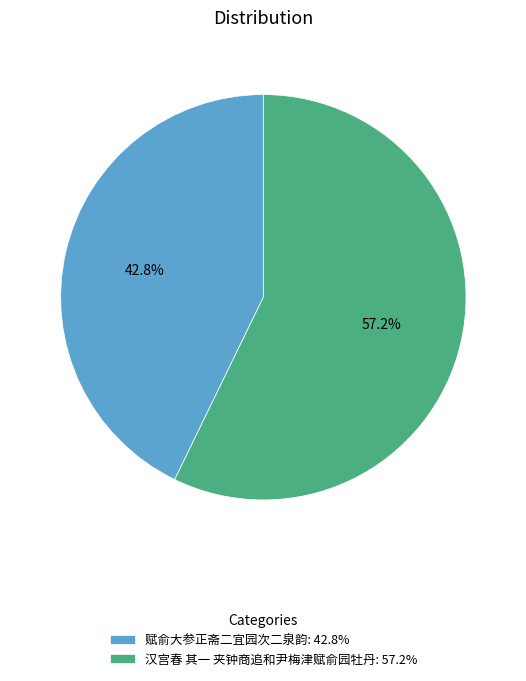

Which category accounts for the majority?

汉宫春 其一 夹钟商追和尹梅津赋俞园牡丹